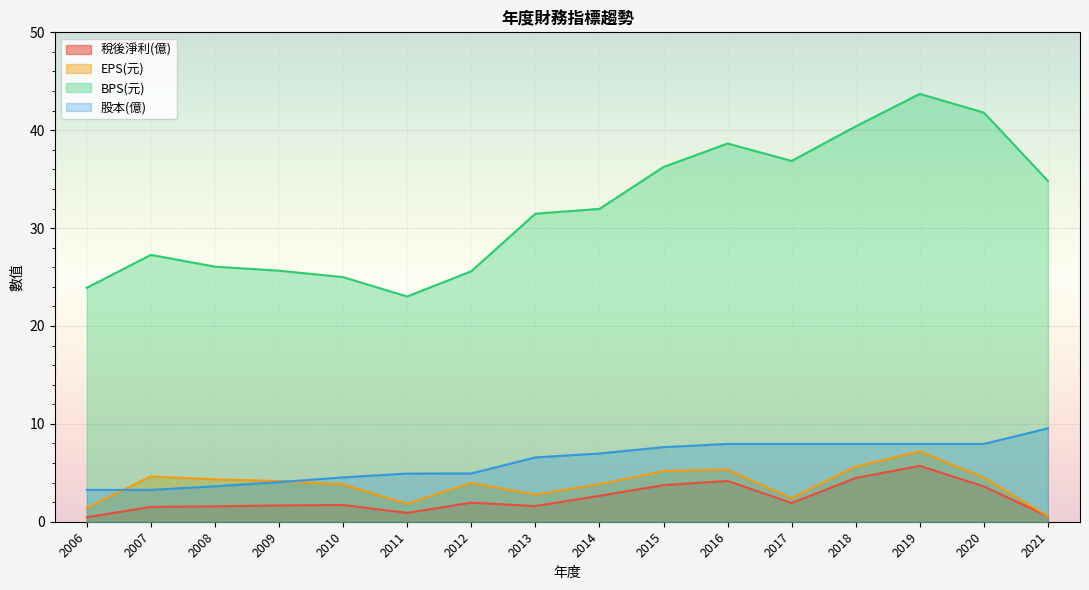

How many lines are shown in the chart?

4